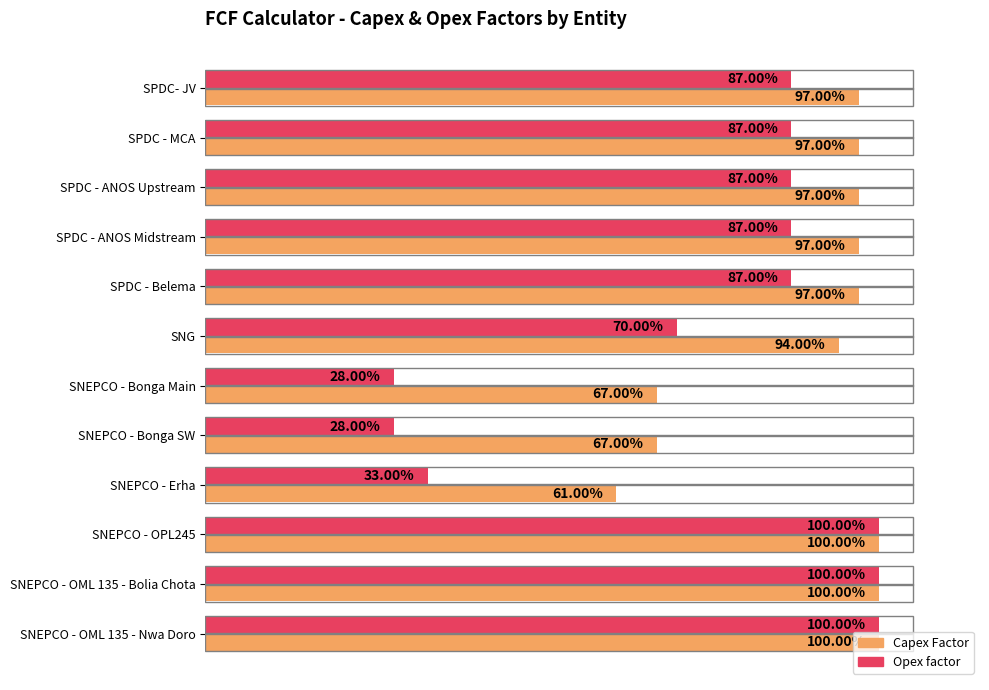

What are all the series names shown in the legend?

Capex Factor, Opex factor